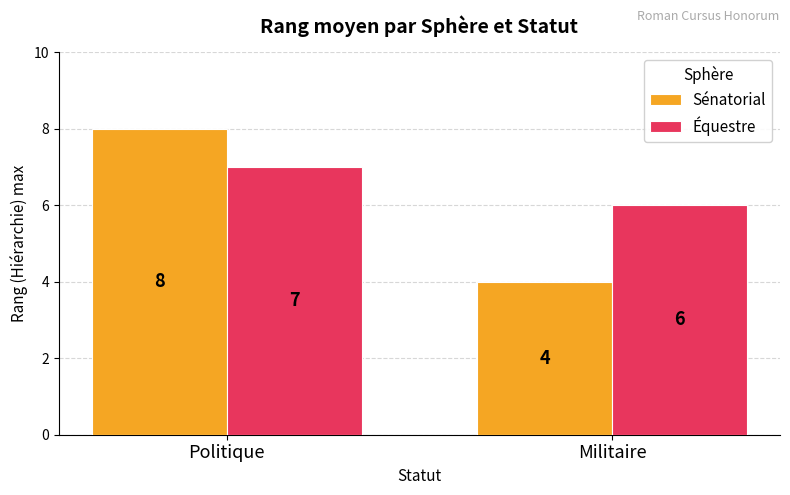

Count the number of data series in this chart.

2